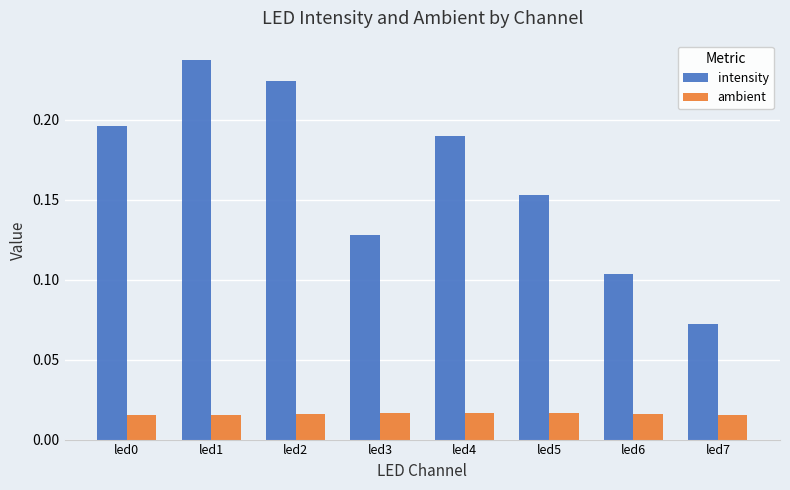

The value of intensity at led1 is 0.1. True or false?

False